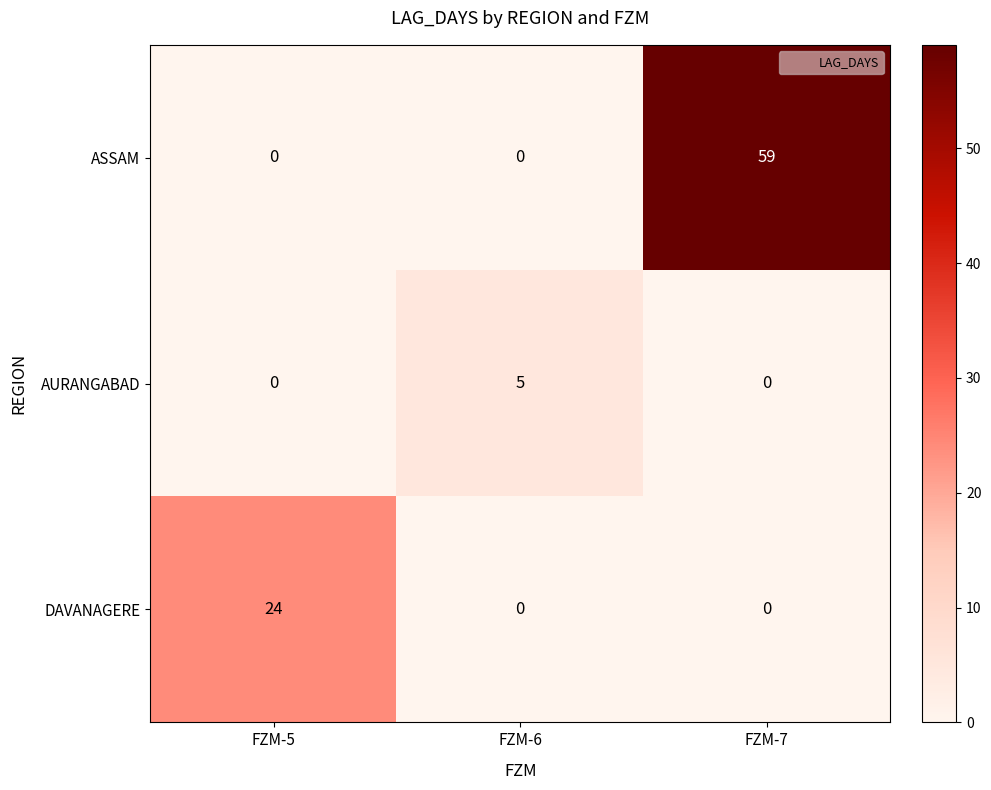

What is the total value across all series at FZM-7?

59